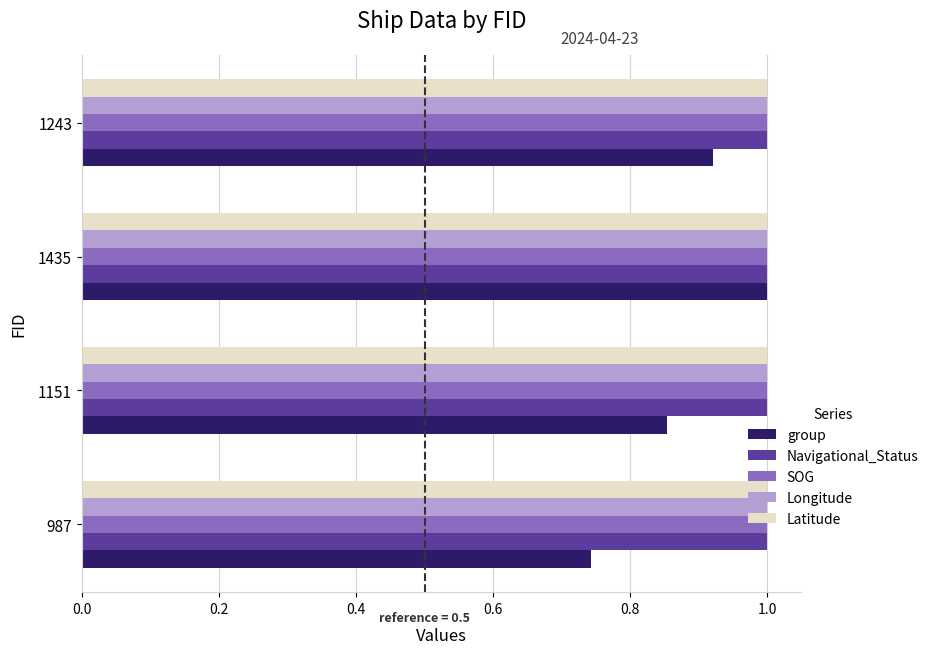

Rank the categories by group value from lowest to highest.

987, 1151, 1243, 1435